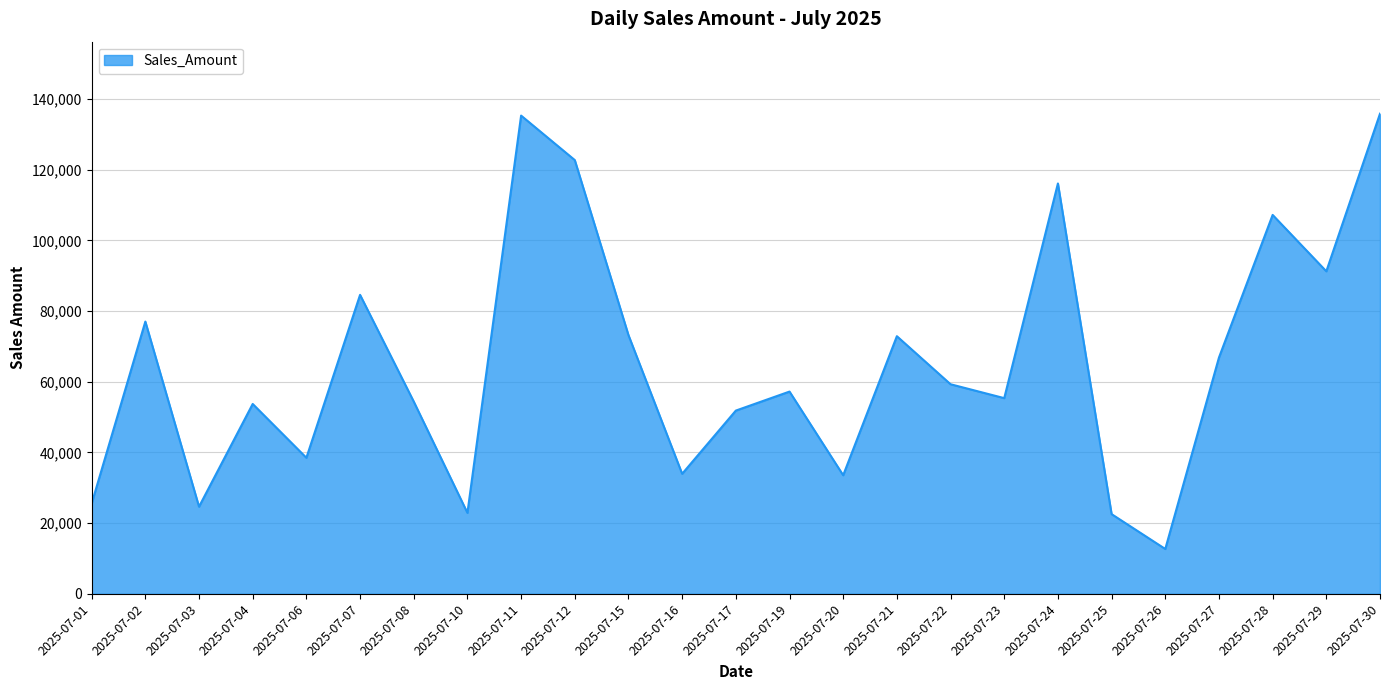

Is it true that the value at 2025-07-10 is 22919?

True